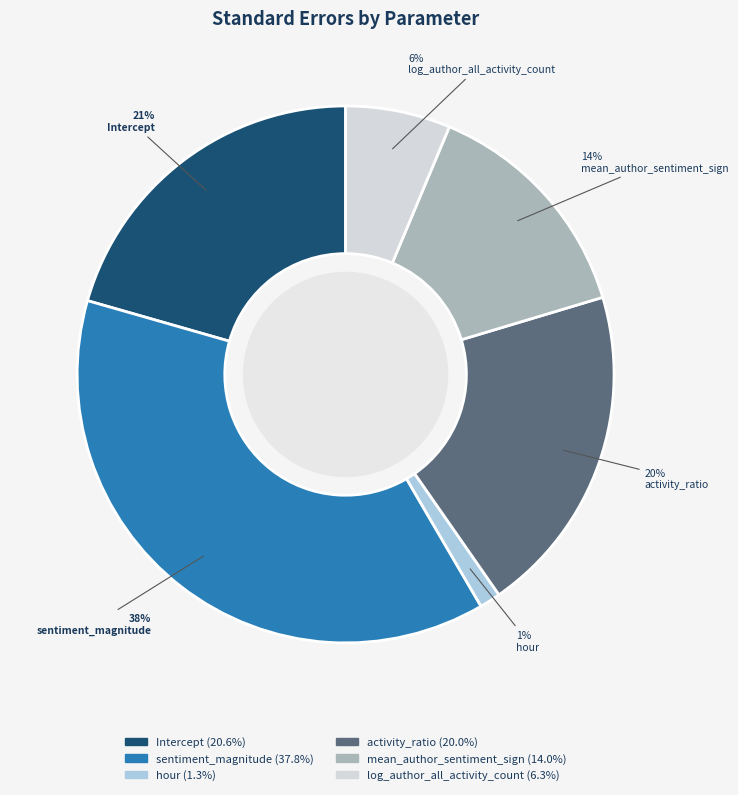

To the nearest percent, what percentage of the pie is mean_author_sentiment_sign?

14%